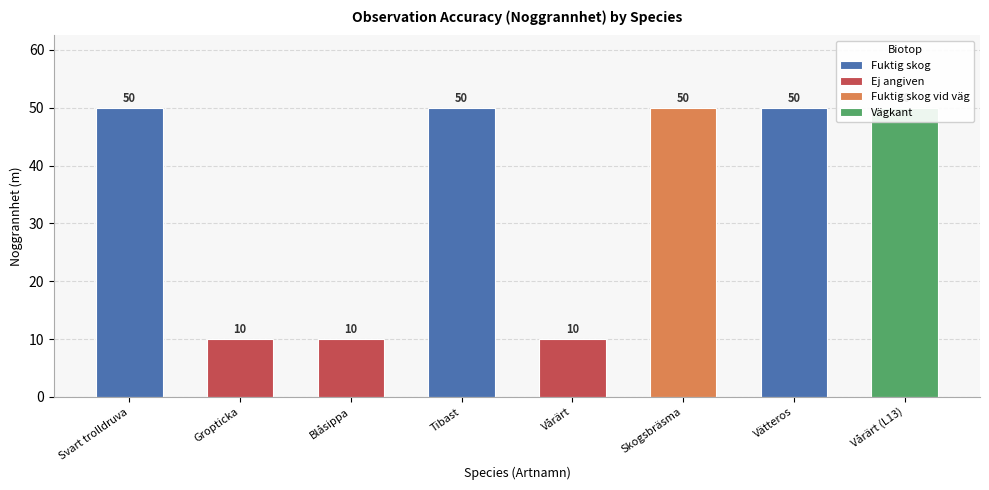

Reading left to right, transcribe all the data shown in this chart.

50	10	10	50	10	50	50	50